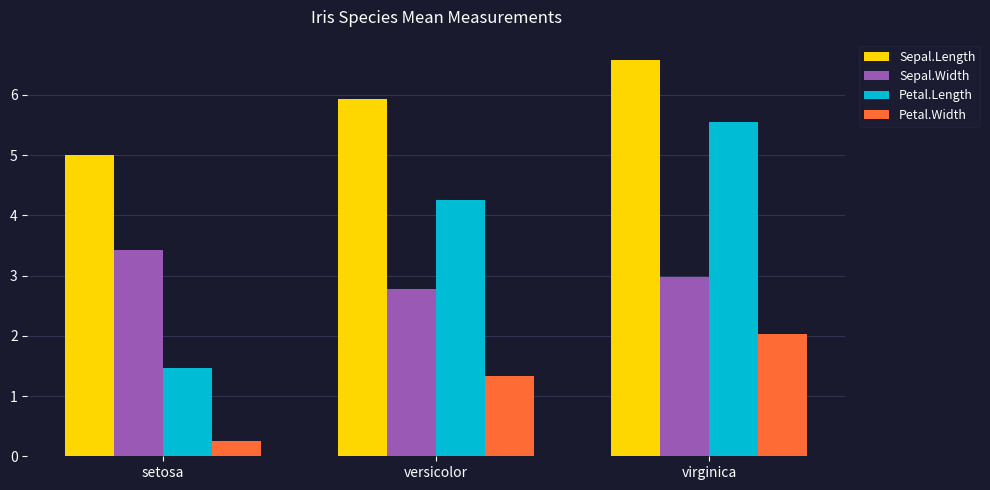

Where does the Petal.Width series first go above 1?

versicolor